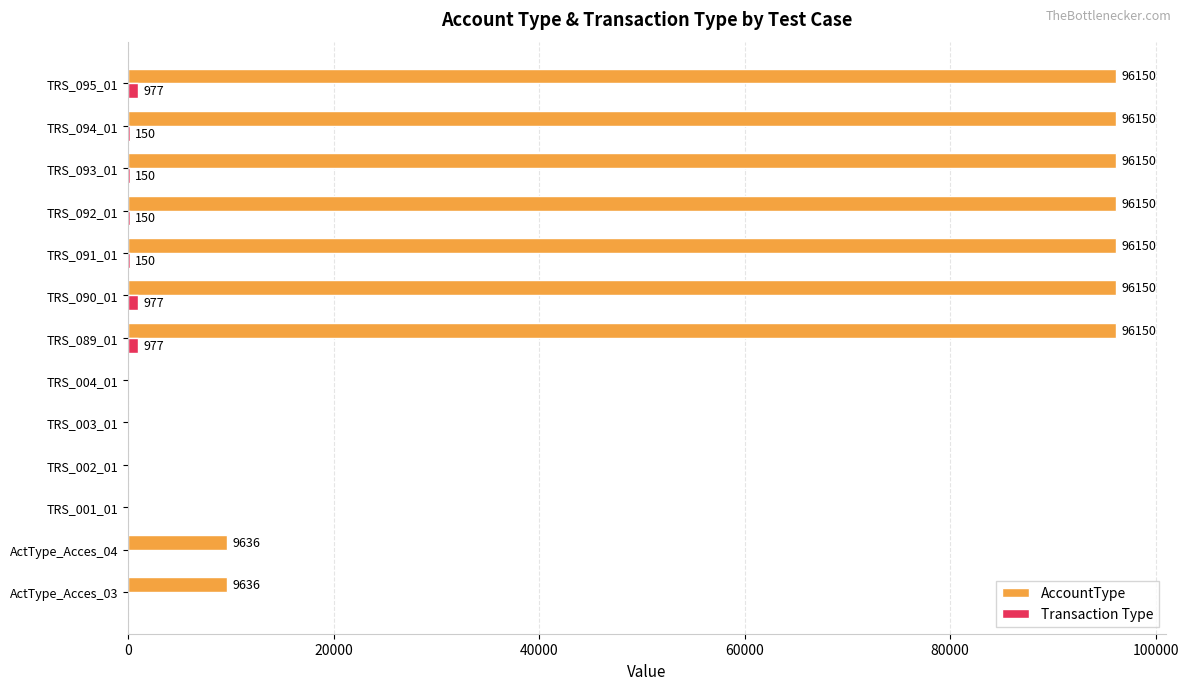

True or false: AccountType has a value of 0 at TRS_004_01.

True